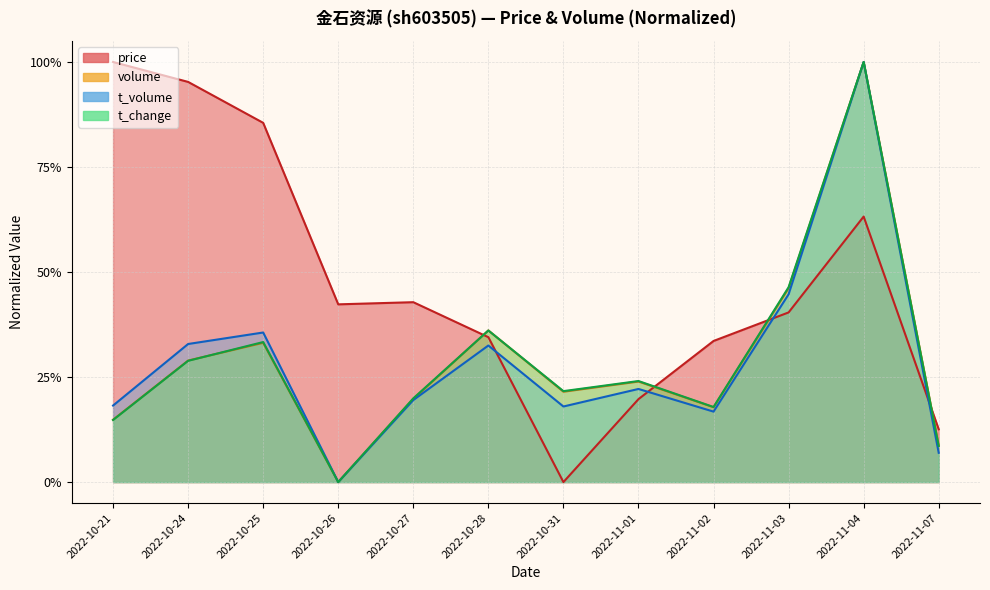

What position from the left is 2022-11-02?

9